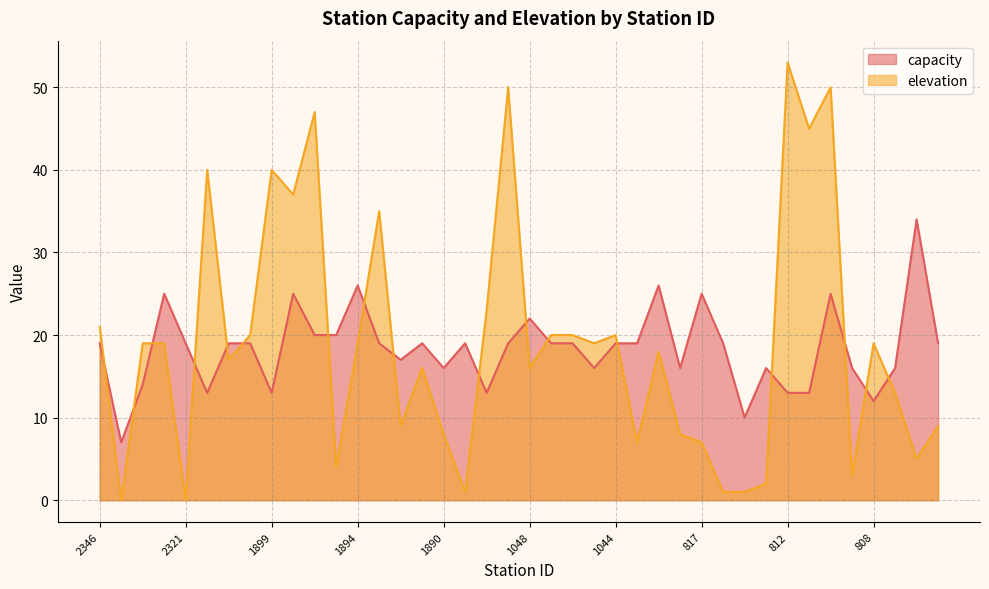

Does the chart display data point markers on the line(s)?

No